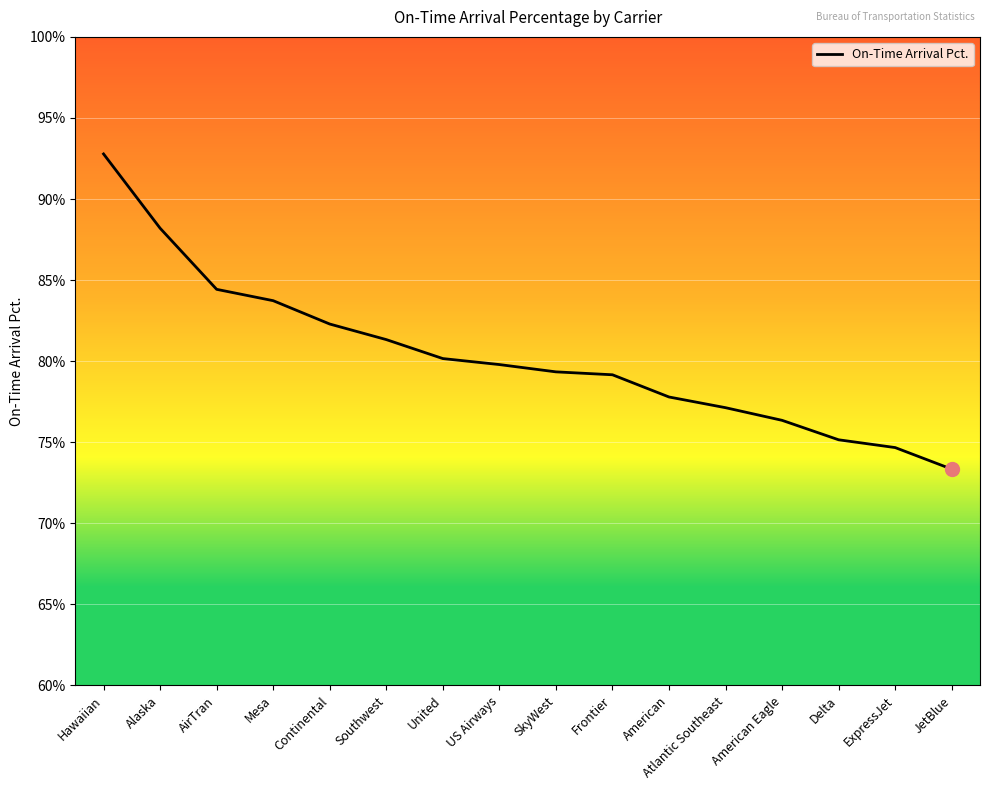

Approximately how many times larger is the value at Alaska compared to Southwest?

1.1